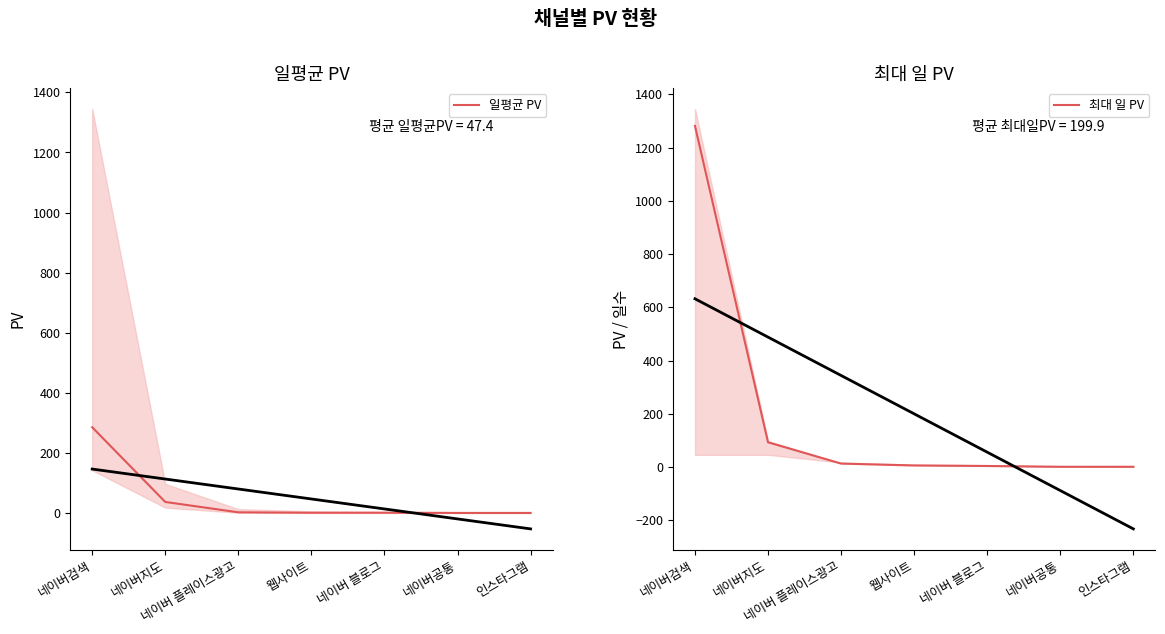

What is the average value of the 일평균 PV series?

47.4